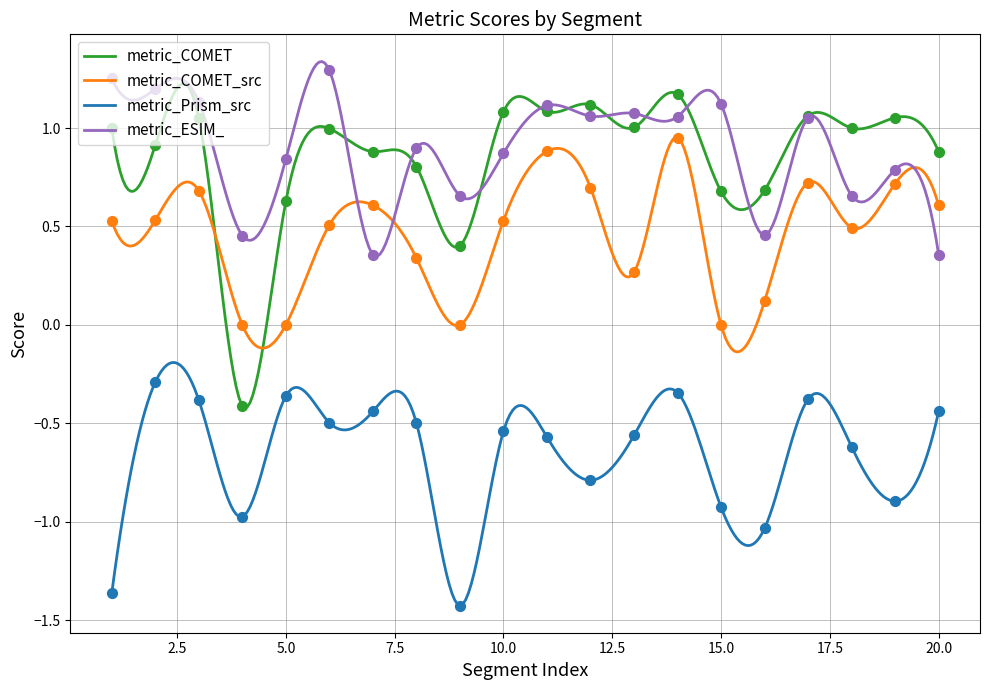

Is the value of metric_COMET_src at 20 greater than the value of metric_COMET at 11?

No